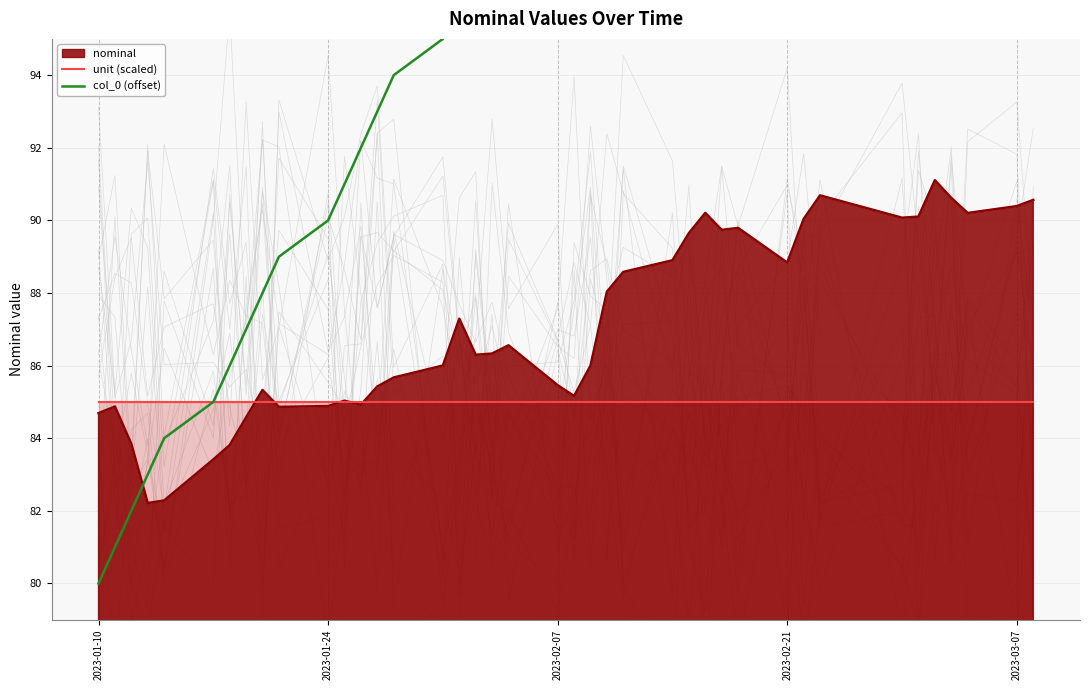

What is the lowest value of the nominal series?

82.2